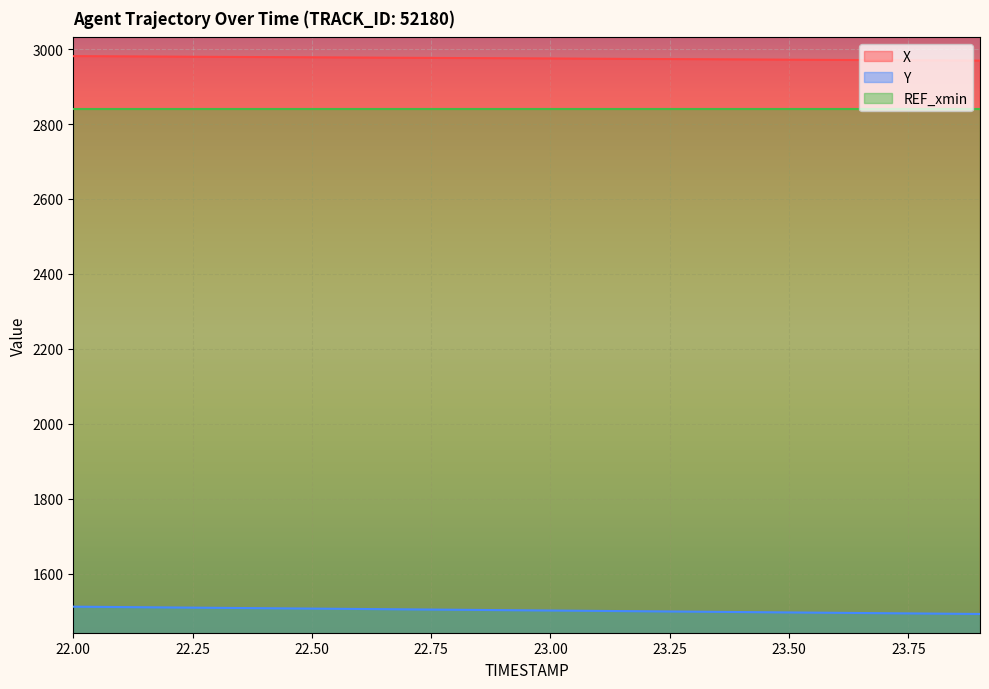

At which label does Y reach its peak?

22.0